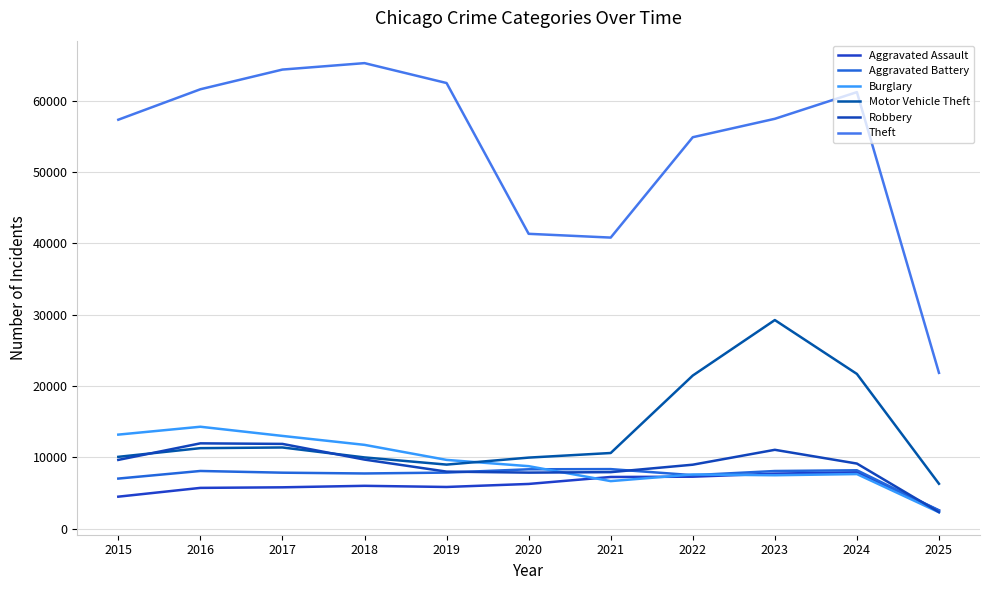

Which series has the largest total across all categories?

Theft